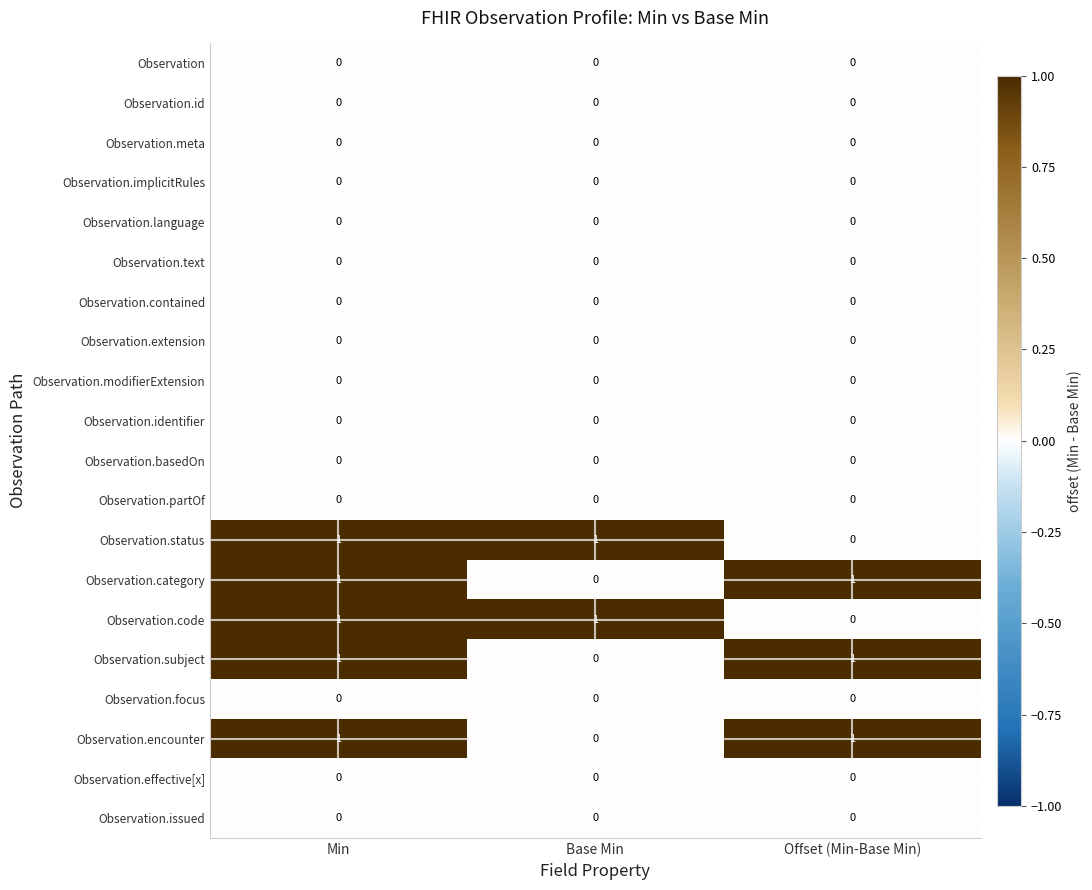

True or false: Observation.modifierExtension has a value of 0 at Offset (Min-Base Min).

True